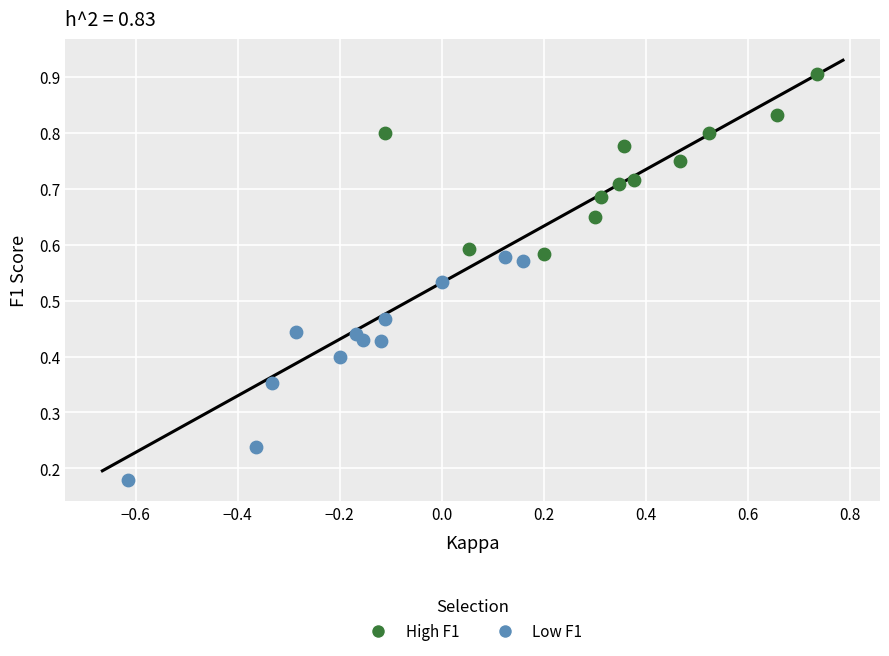

Which series contains the lowest Y value?

Low F1